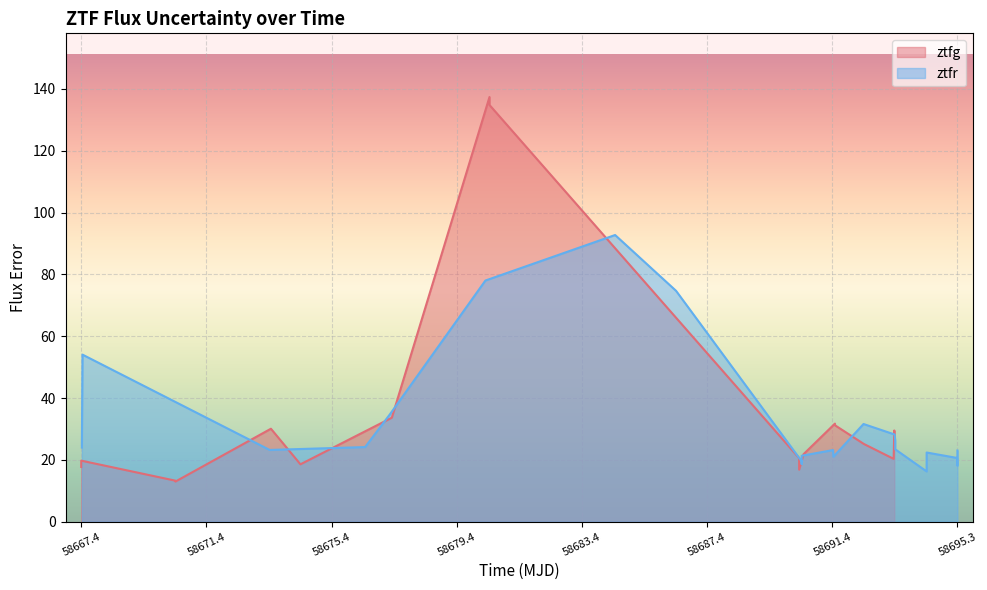

What is the average value?

35.5